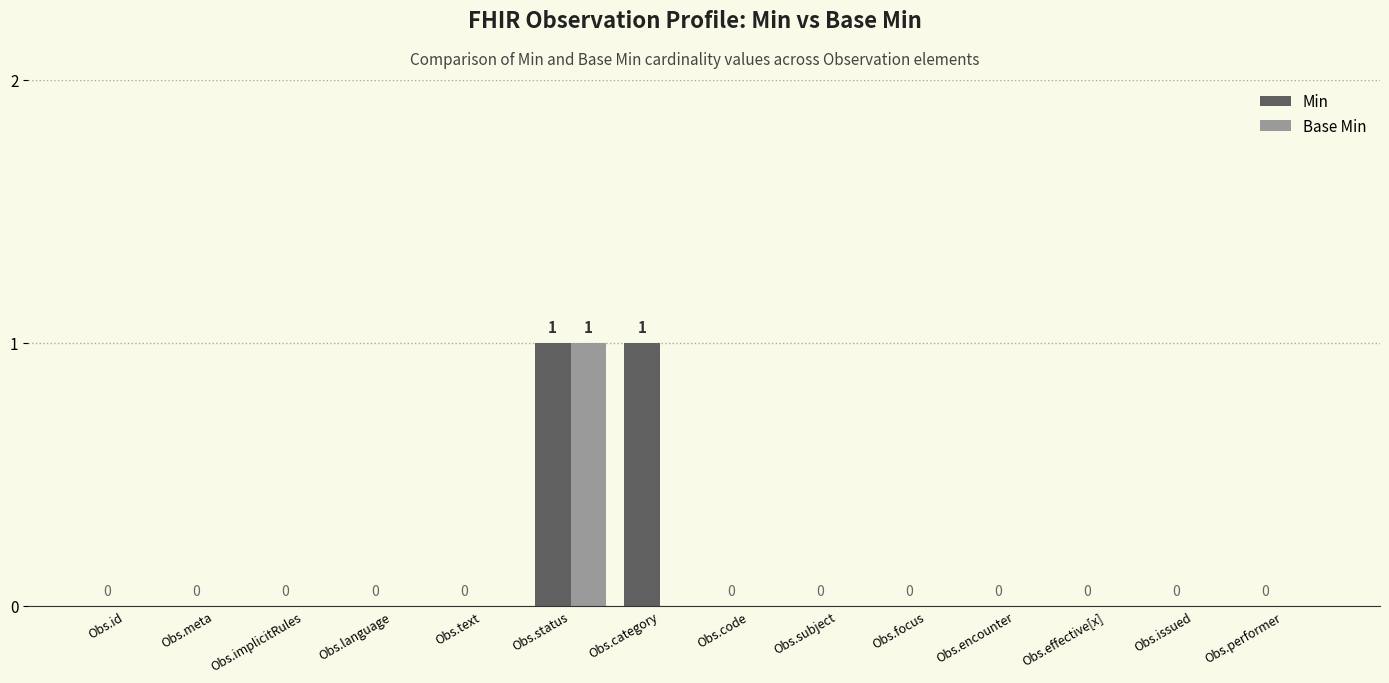

True or false: Min has a value of 0 at Obs.focus.

True